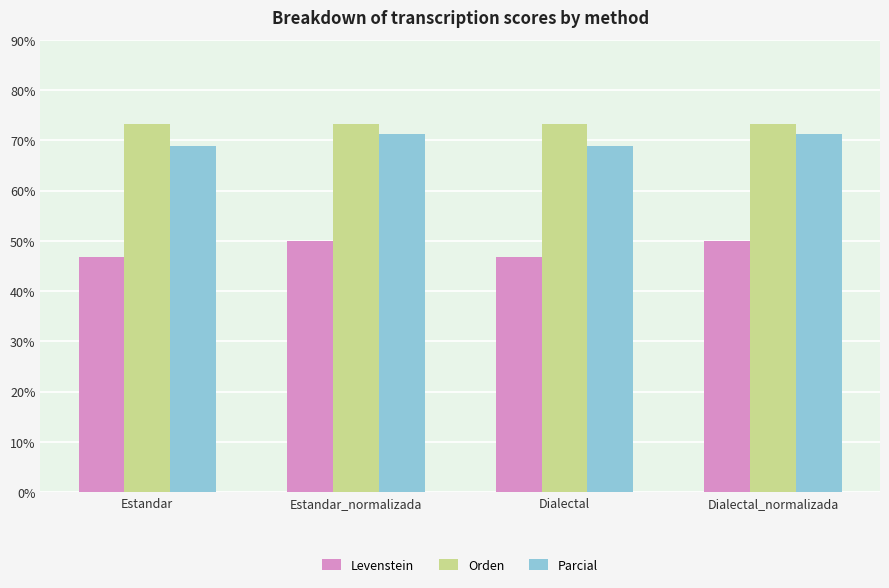

What is the difference between the highest and lowest values at Dialectal_normalizada?

23.3